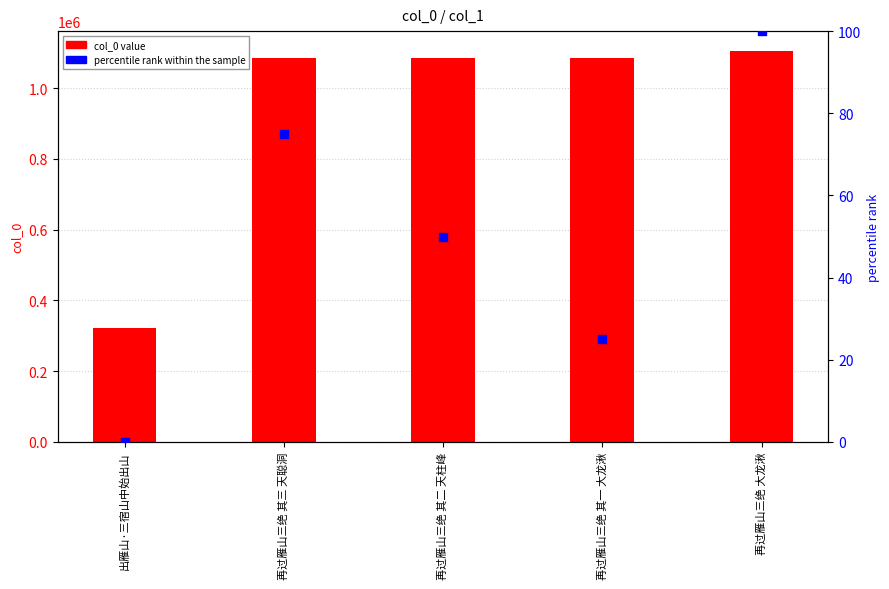

Which series has the widest spread of Y values?

col_0